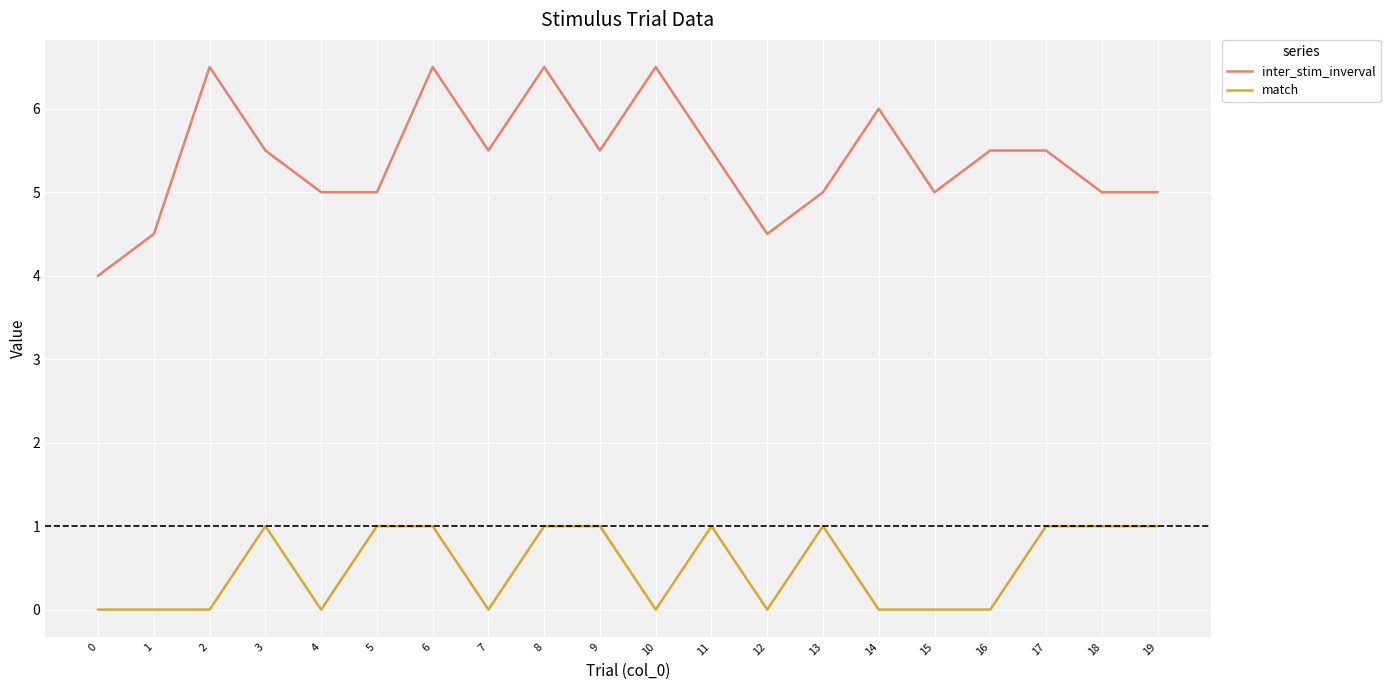

Is the value of inter_stim_inverval at 14 greater than the value of match at 5?

Yes